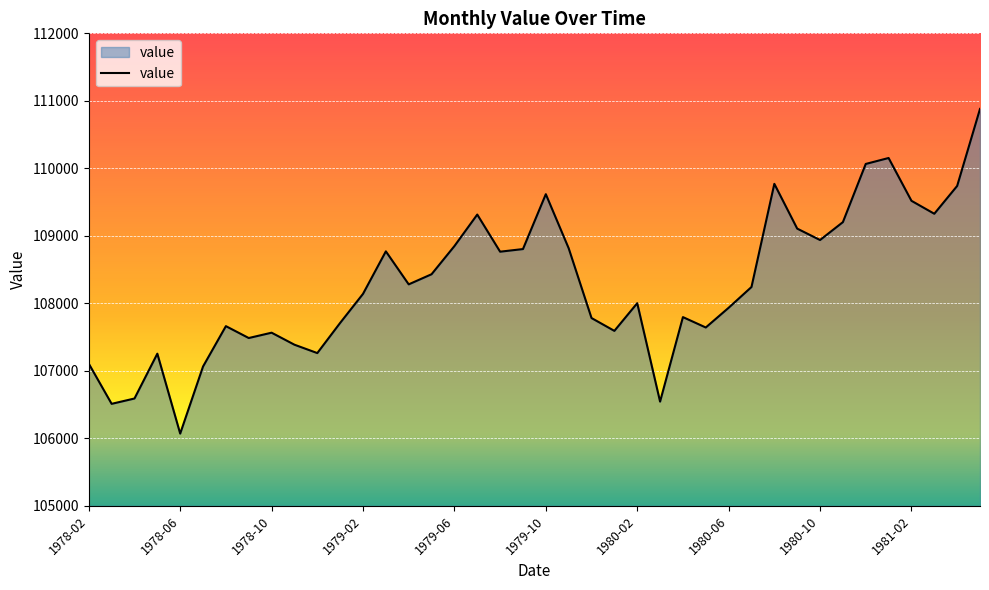

What is the maximum value shown in the chart?

110880